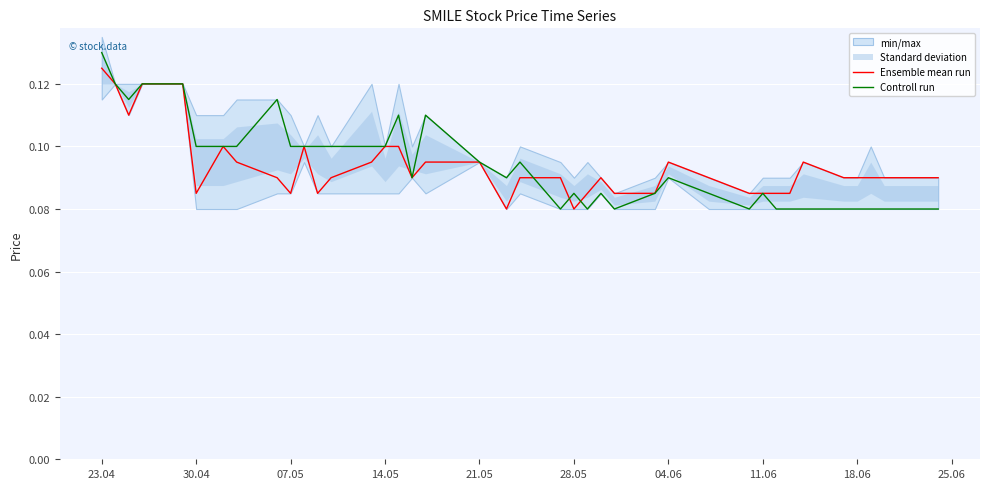

How many interior local peaks does the Controll run series have?

8